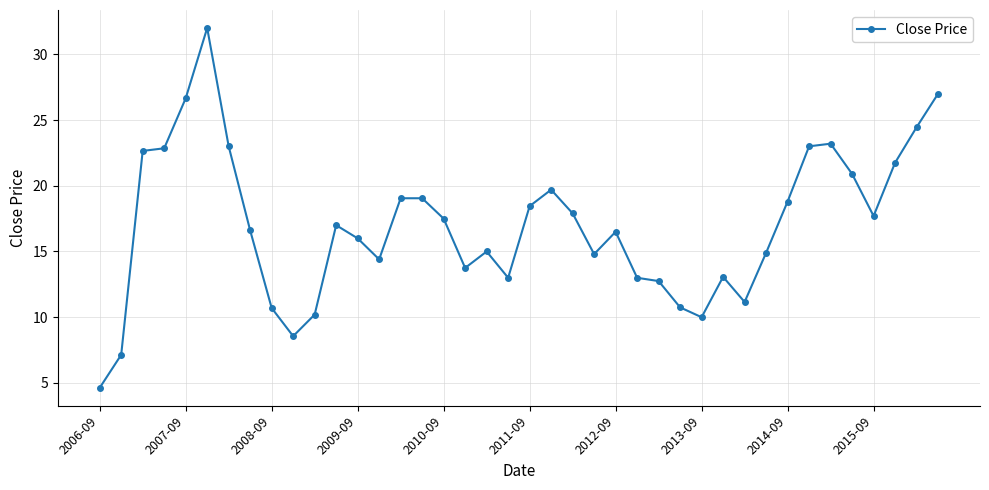

True or false: there are more than 0 points higher than both neighbors.

True